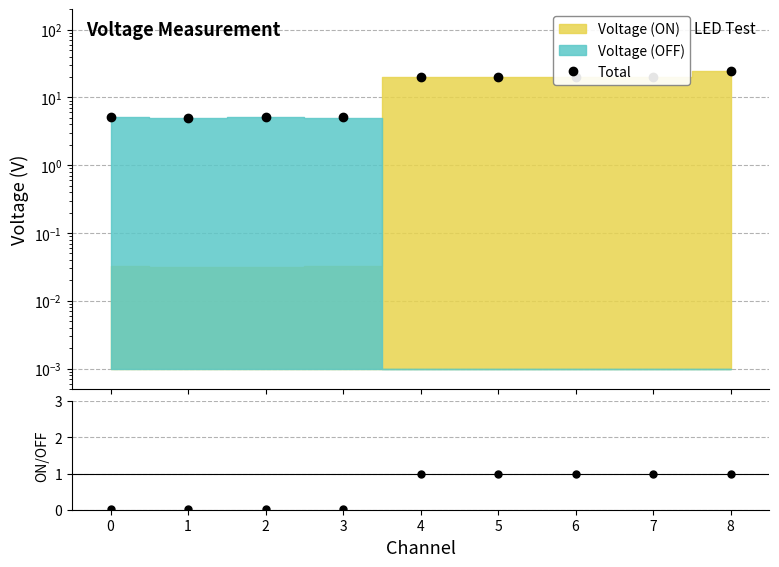

How many lines are shown in the chart?

2